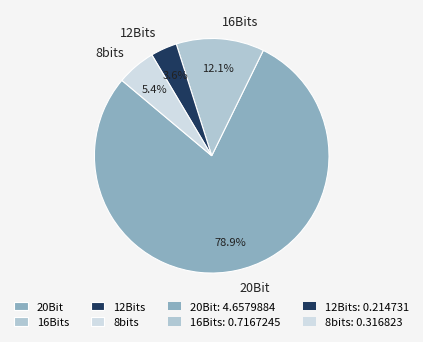

What percentage is the 12Bits slice, to the nearest percent?

4%